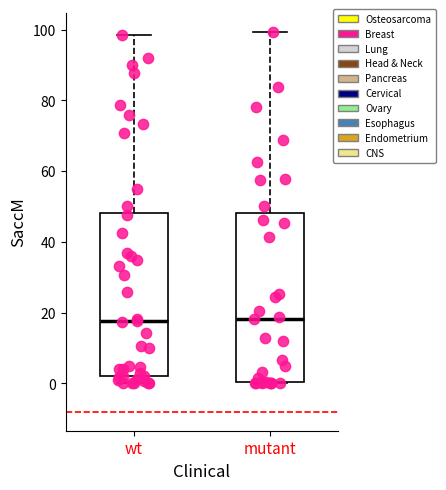

Where is the lower edge of the box for mutant on the y-axis? The values are not printed on the chart, so give them approximately, as read against the axis.

0